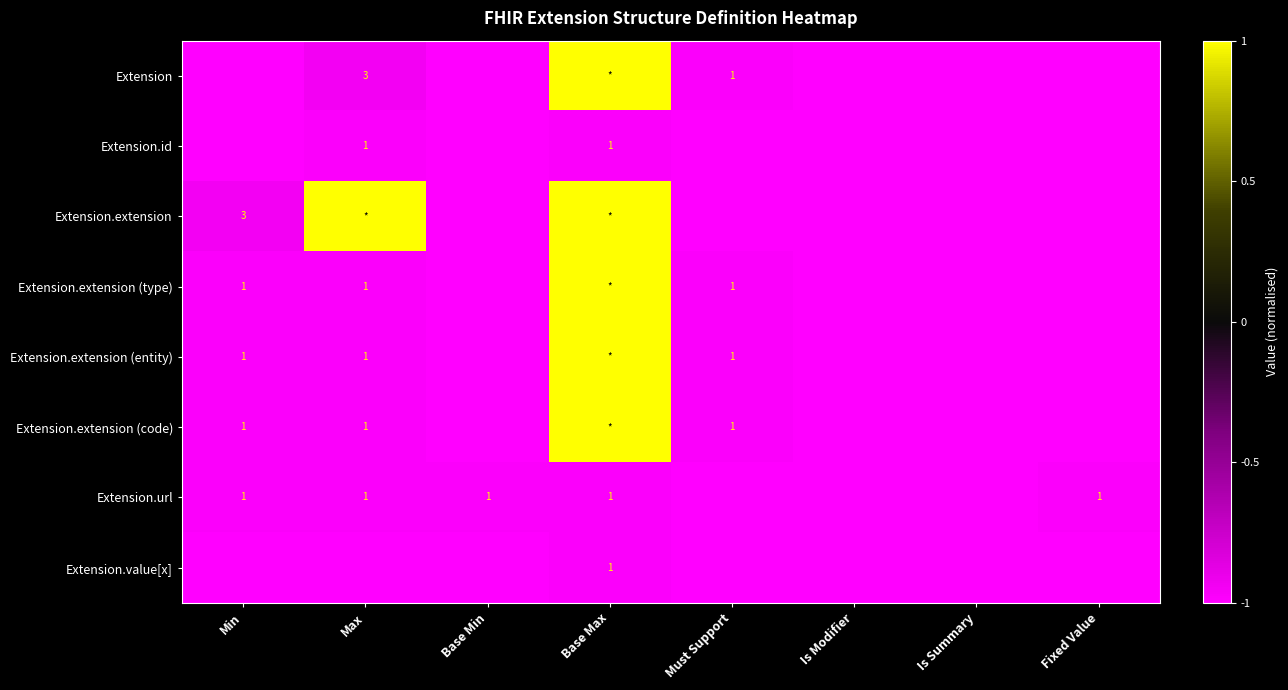

The value of Extension.extension (code) at Max is -1.0. True or false?

True